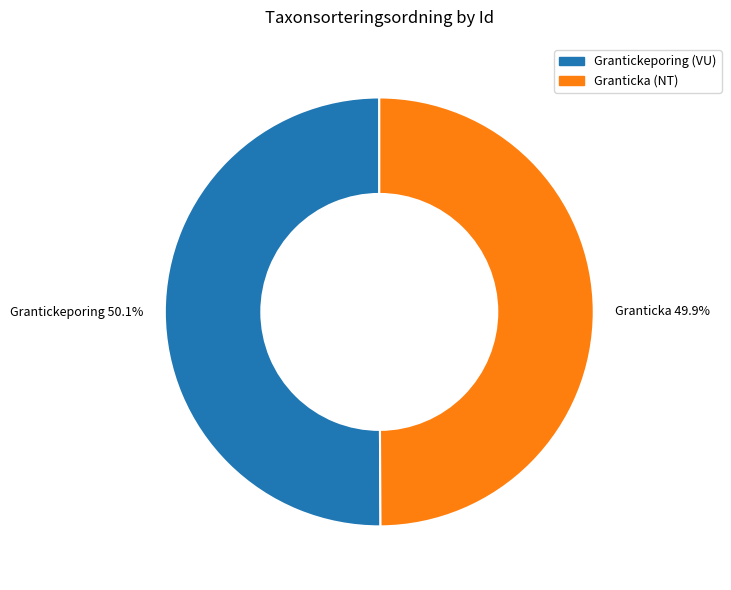

Approximately how many times larger is the value at Grantickeporing compared to Granticka?

1.0